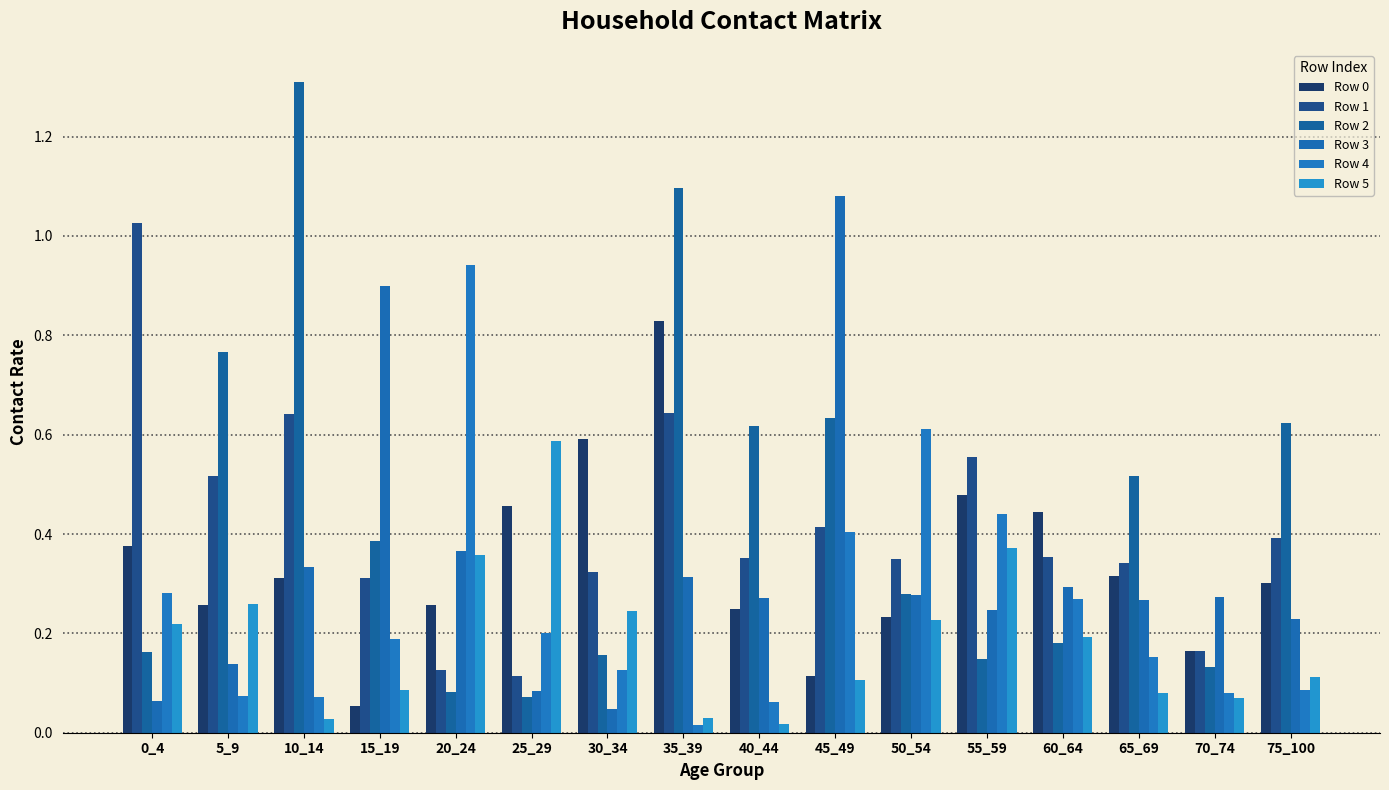

What is the difference between the maximum and second lowest values in the Row 2 series?

1.2